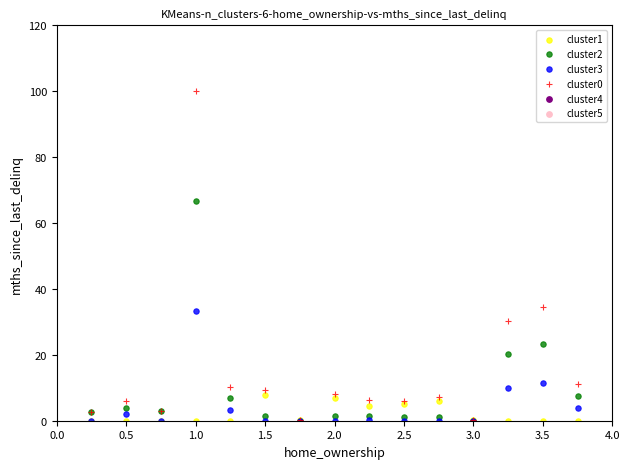

Across all series, what Y value is closest to 50?

34.6